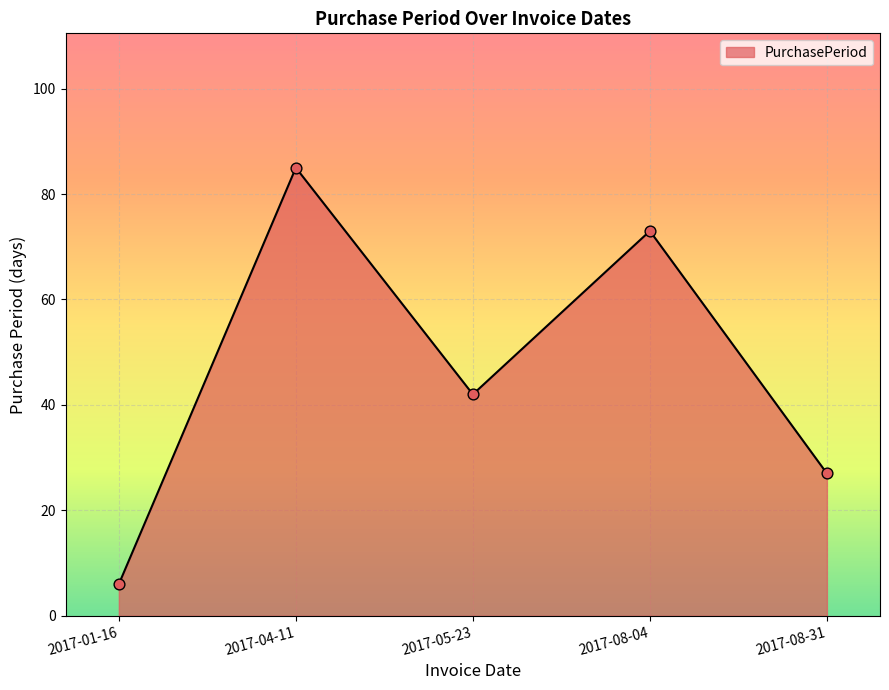

What is the ratio of the value at 2017-01-16 to the value at 2017-08-04?

0.1